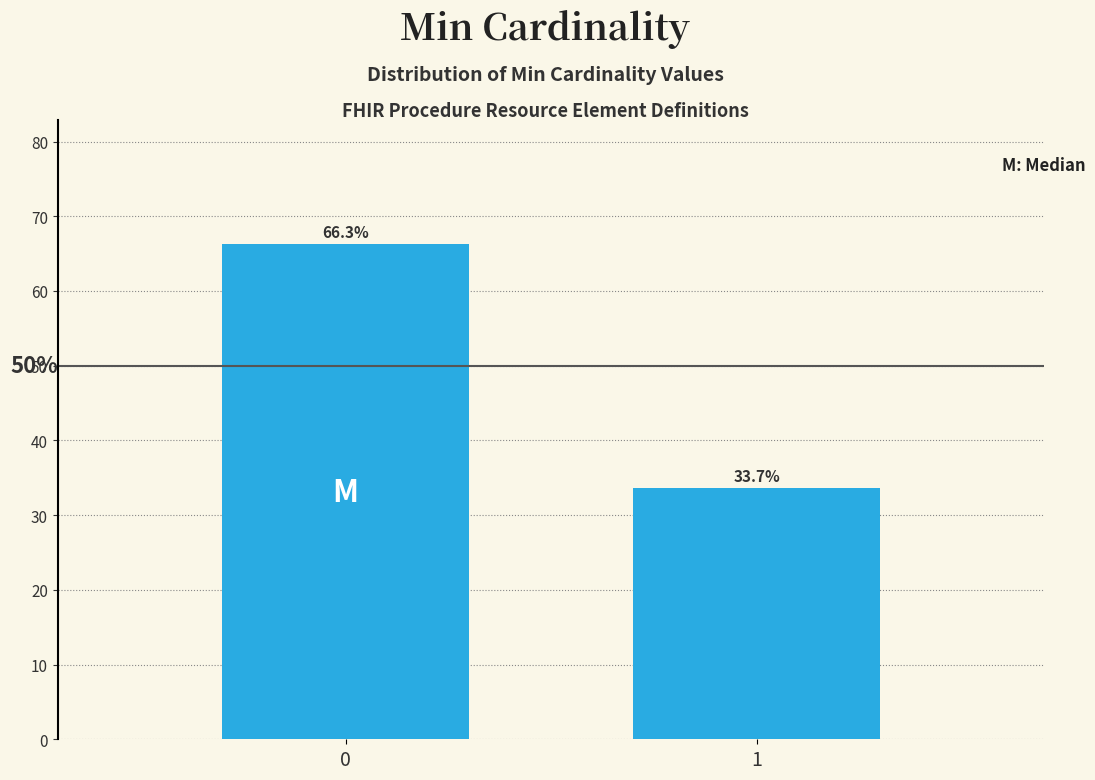

Reading right to left, list all the values displayed in this chart.

1=33.7	0=66.3